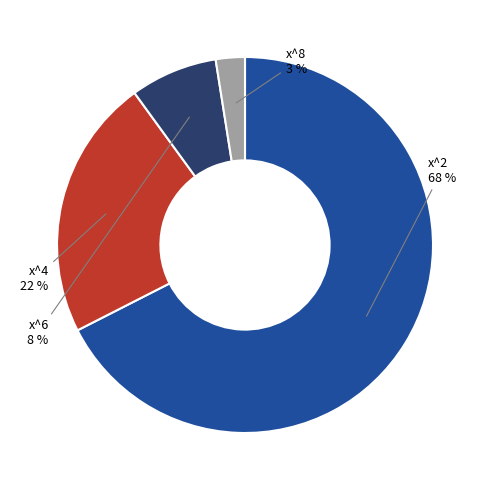

How many segments does this pie chart have?

4